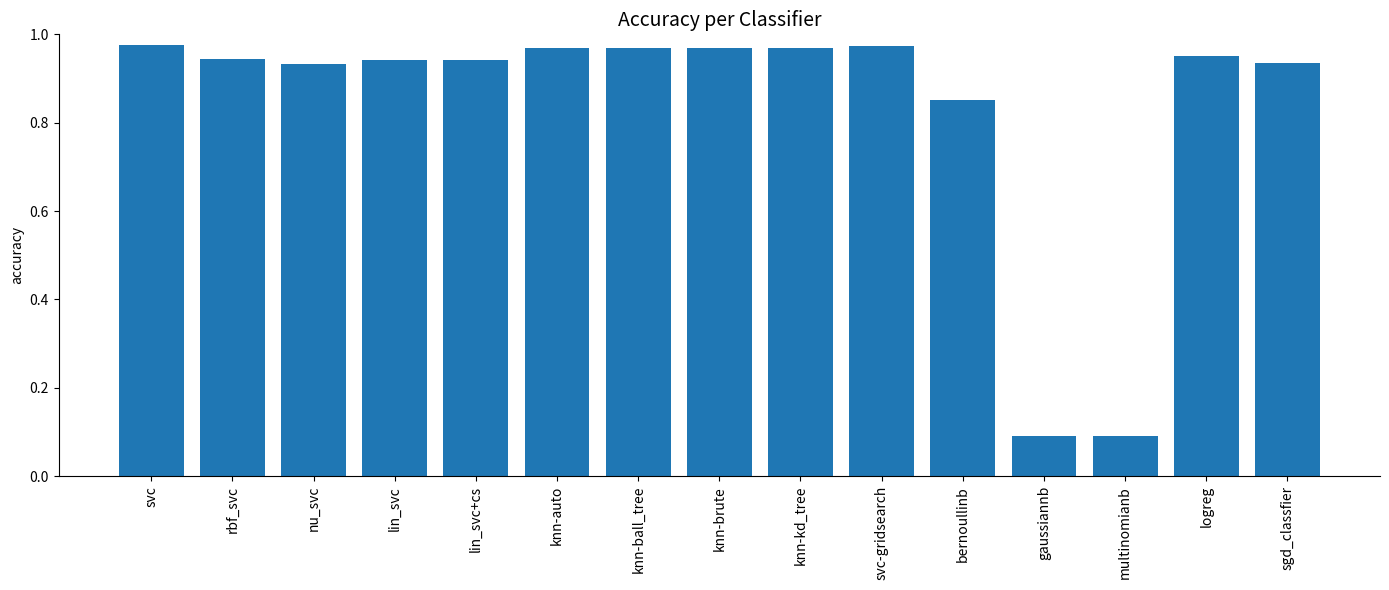

What is the label of the 4th bar from the right?

gaussiannb